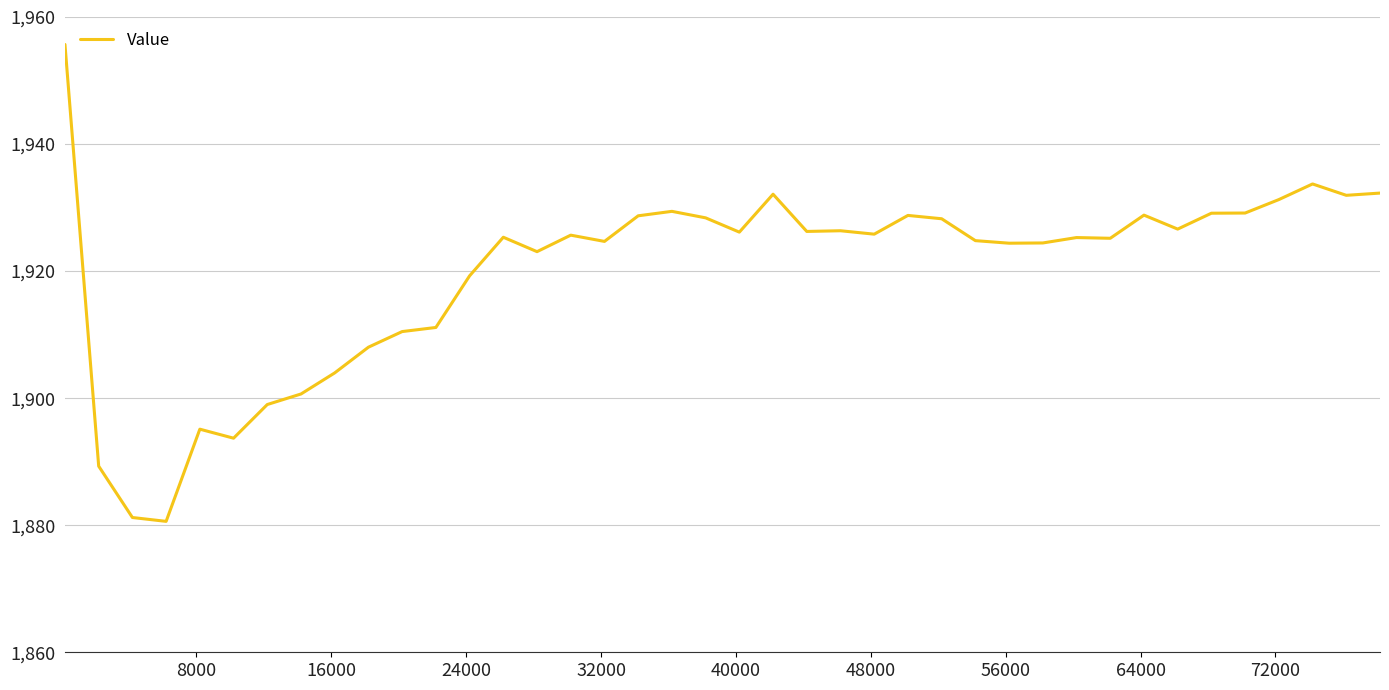

What is the smallest value displayed?

1880.6